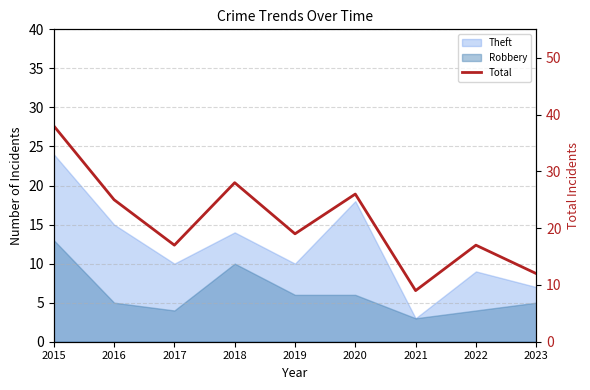

What is the value of the 9th point from the left?

12